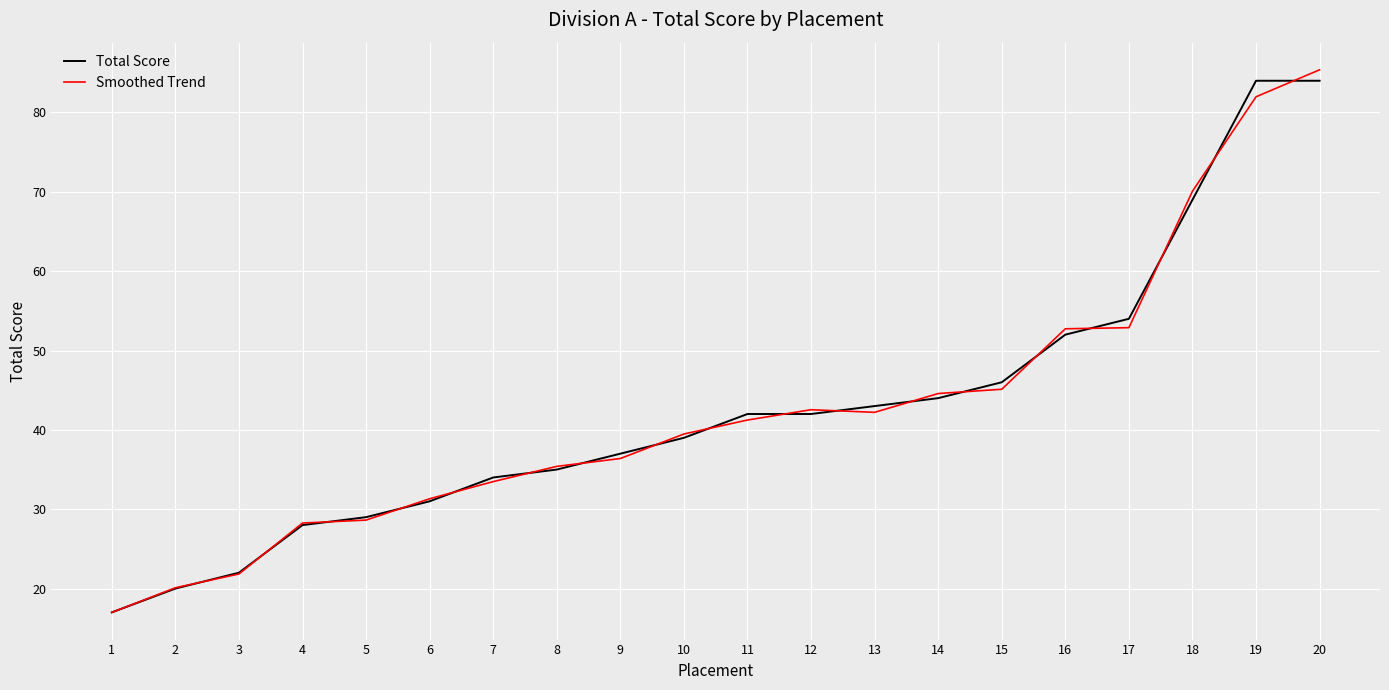

The value of Smoothed Trend at 2 is 12.7. True or false?

False